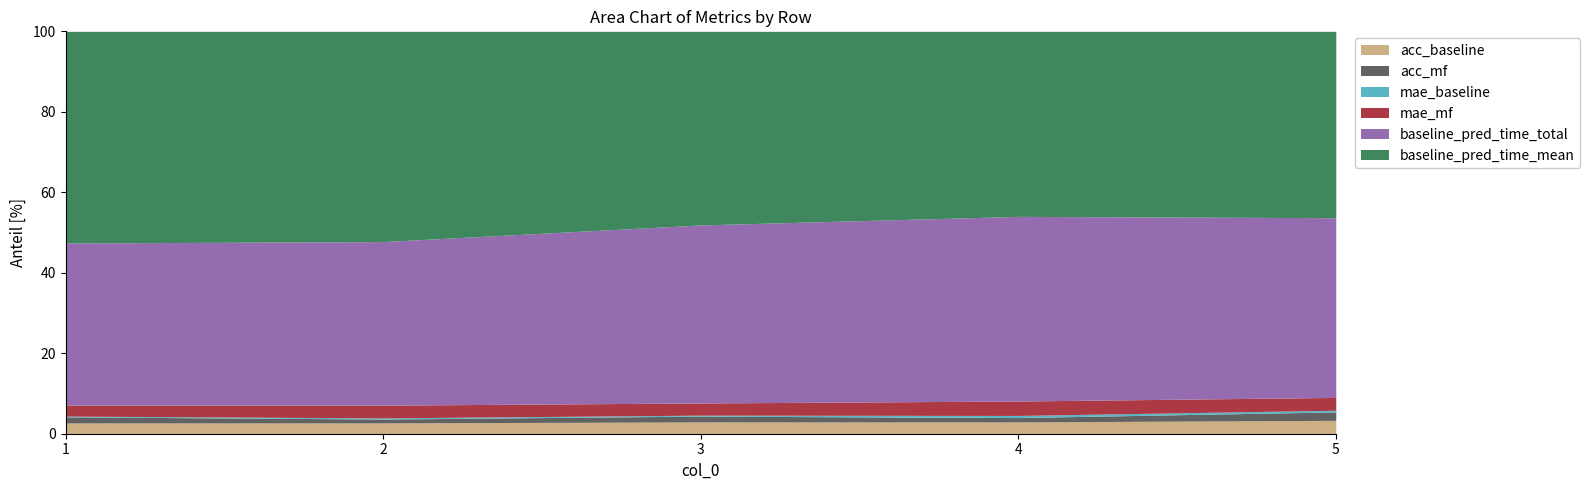

At 3, list the series in order from smallest to largest.

mae_baseline, acc_mf, acc_baseline, mae_mf, baseline_pred_time_total, baseline_pred_time_mean